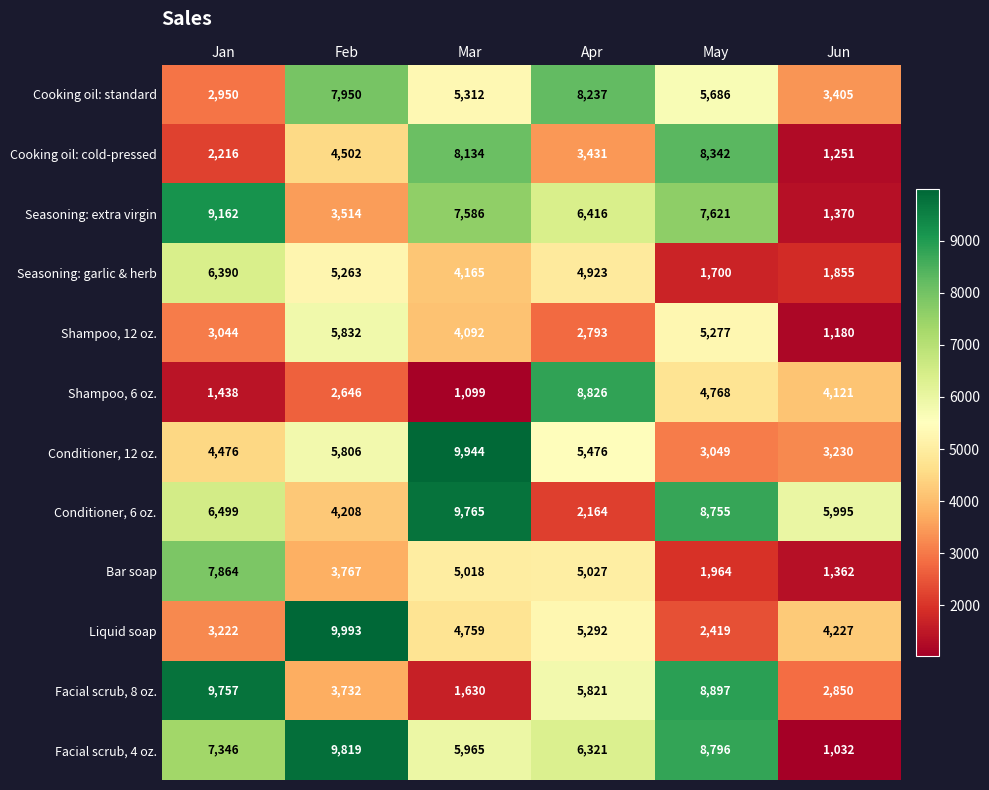

The value of Cooking oil: standard at Feb is 7950. True or false?

True